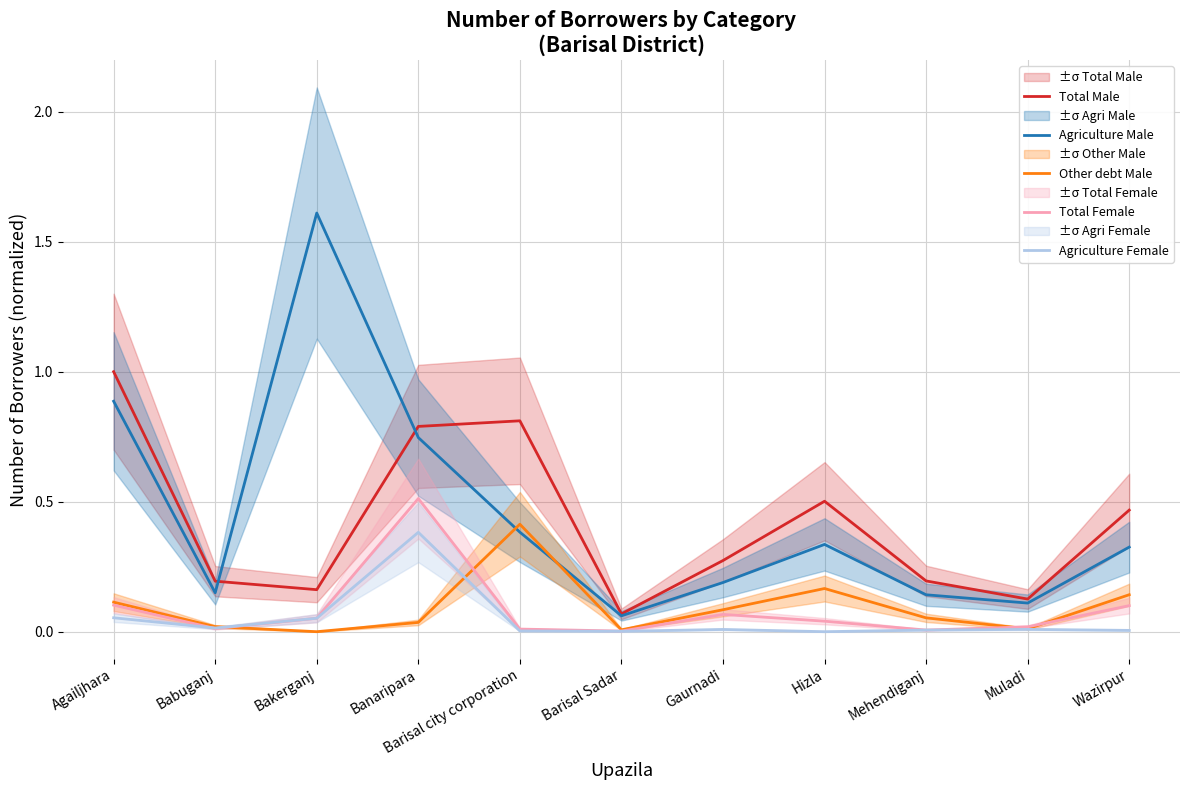

In Other debt Male, how many points are higher than both neighbors (excluding endpoints)?

2